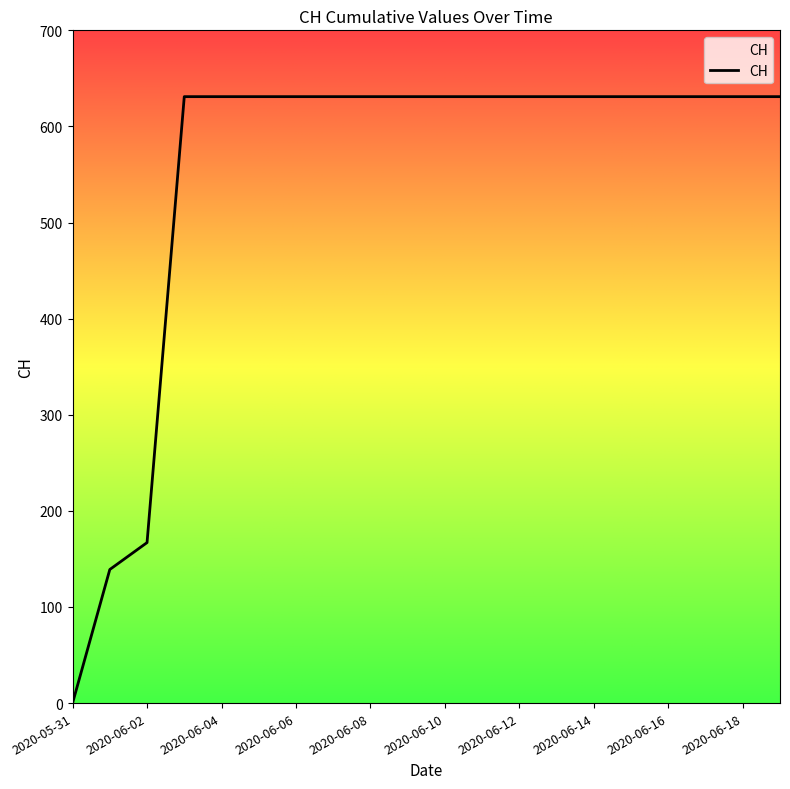

Reading left to right, list all the values displayed in this chart.

0	139	167	631	631	631	631	631	631	631	631	631	631	631	631	631	631	631	631	631